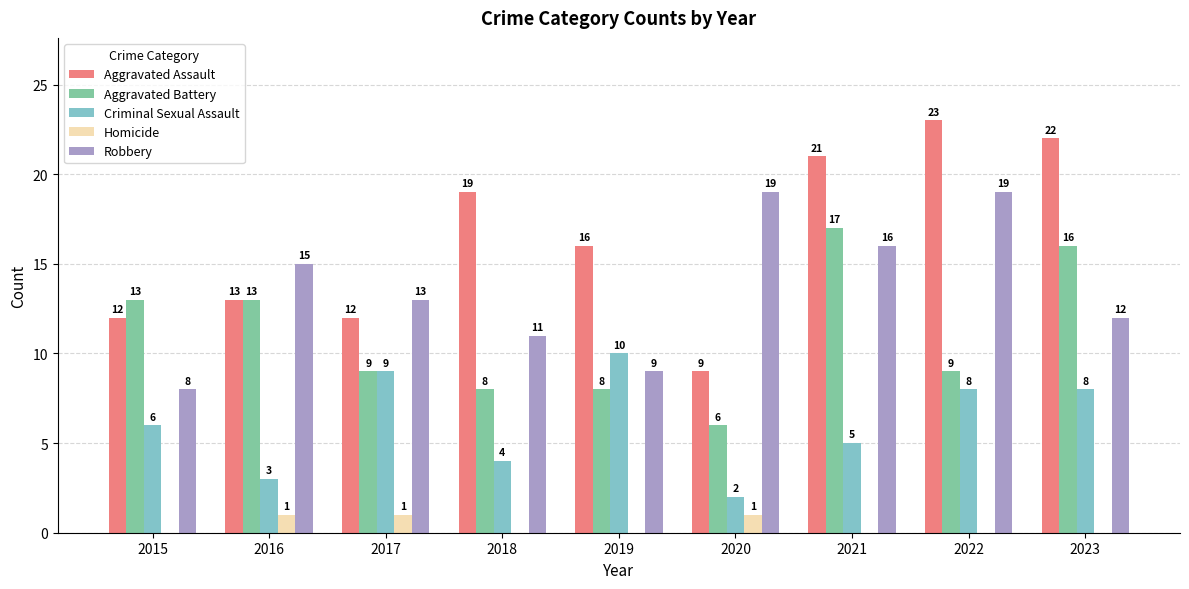

Between 2015 and 2023, which series saw the biggest shift?

Aggravated Assault